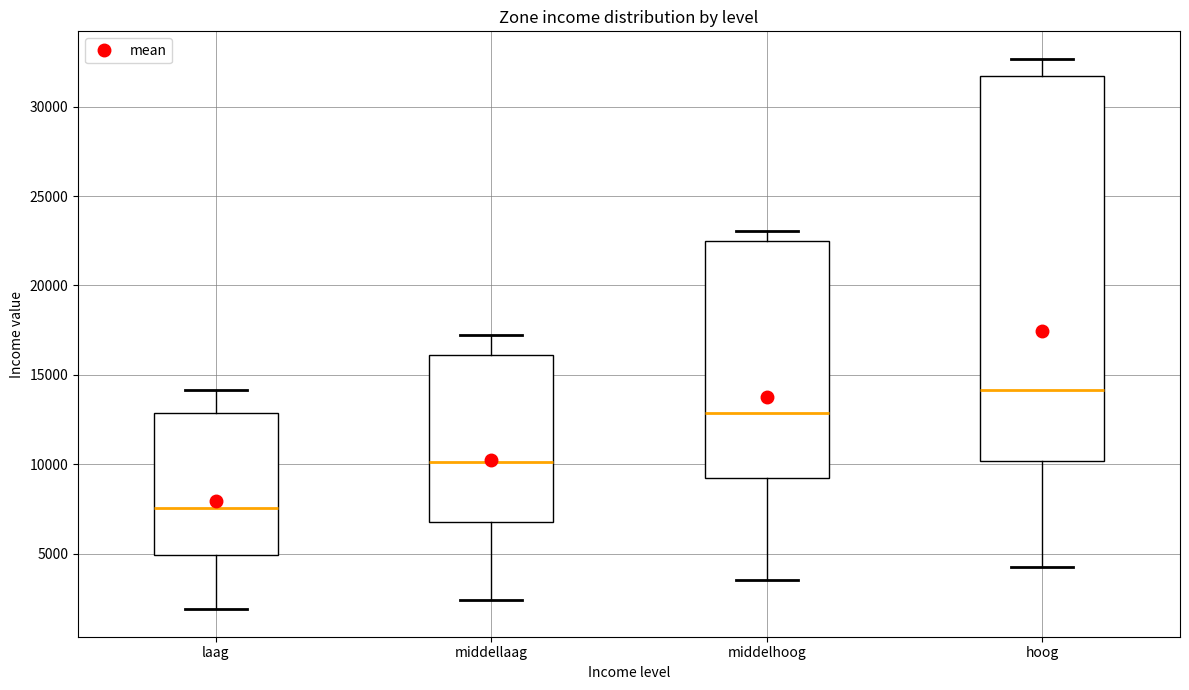

Which box is the tallest, from its lower edge to its upper edge?

hoog